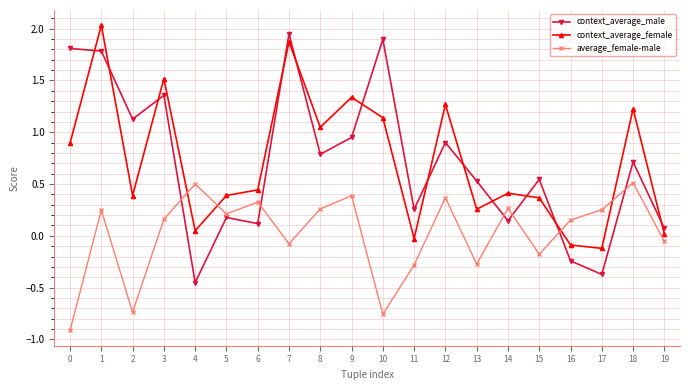

How many lines are shown in the chart?

3